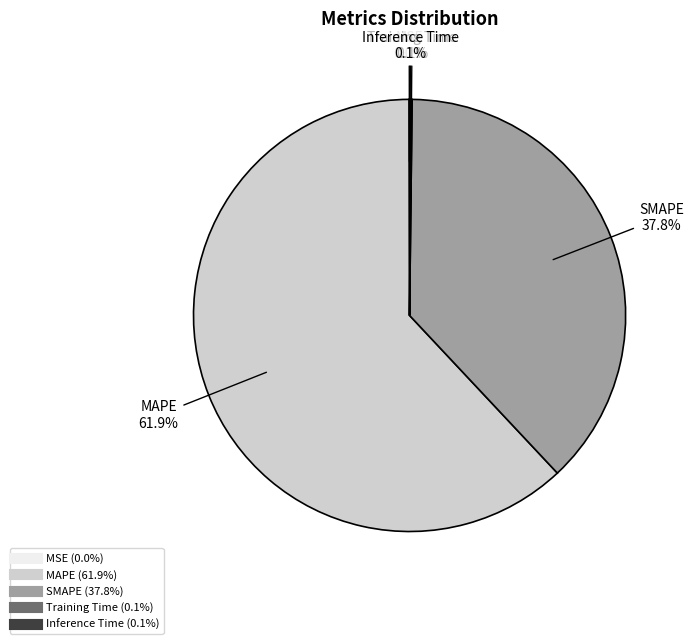

Which slice is the largest?

MAPE